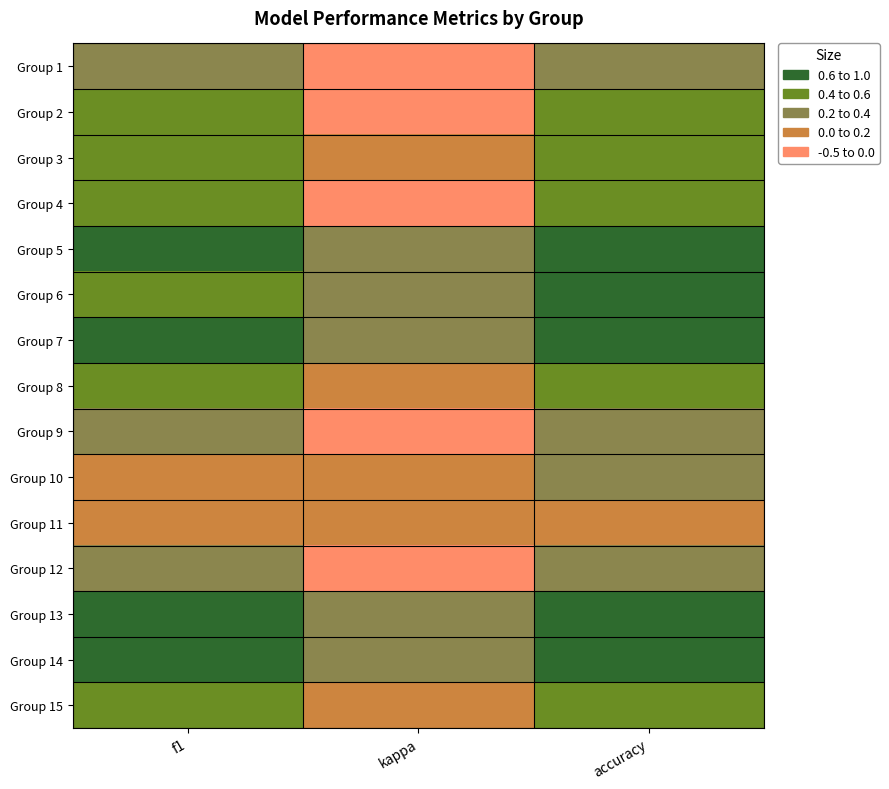

Between kappa and f1, which is larger?

f1